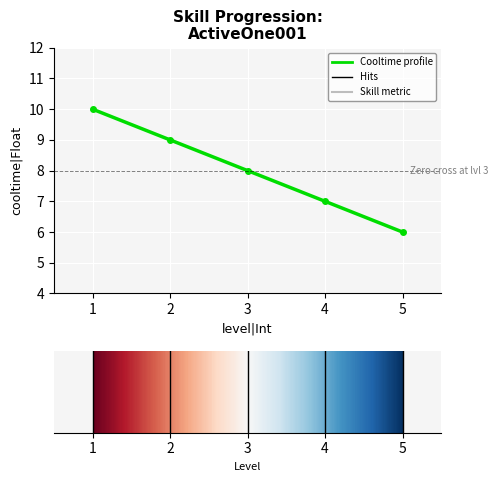

Reading right to left, extract all data points from this chart.

6	7	8	9	10